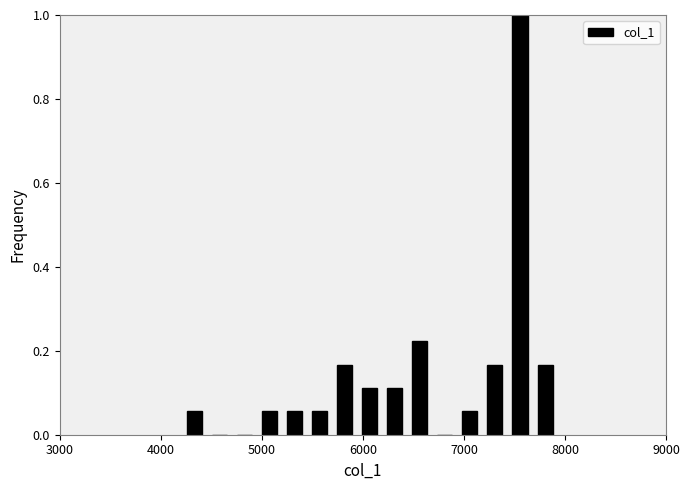

Read against the x-axis, roughly where is the centre of the tallest bar?

7600